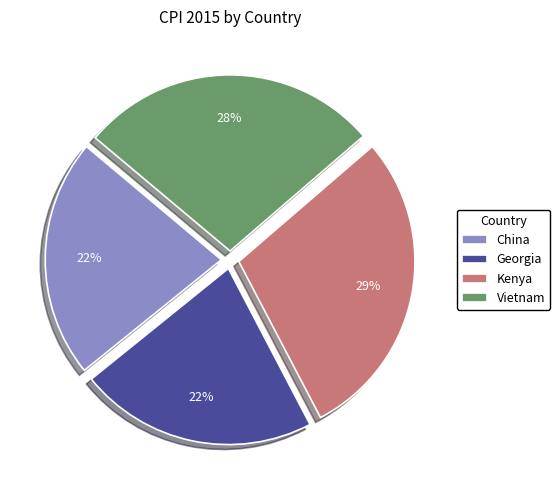

To the nearest percent, what is the difference between the Vietnam and Georgia slice percentages?

6%